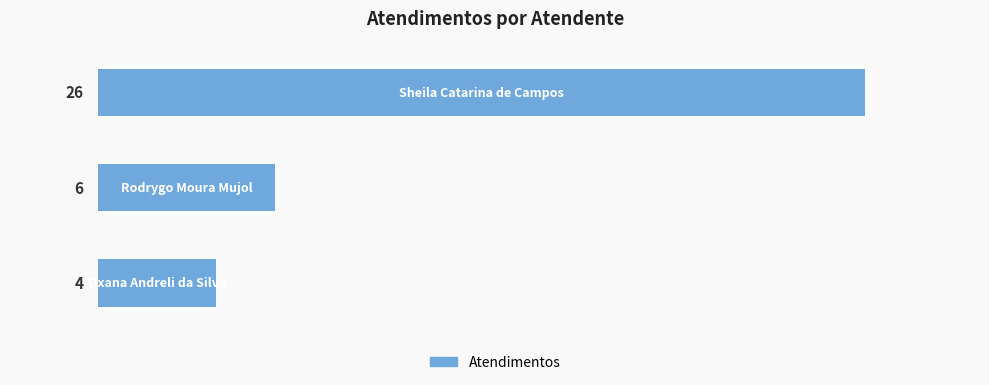

What is the minimum value shown in the chart?

4